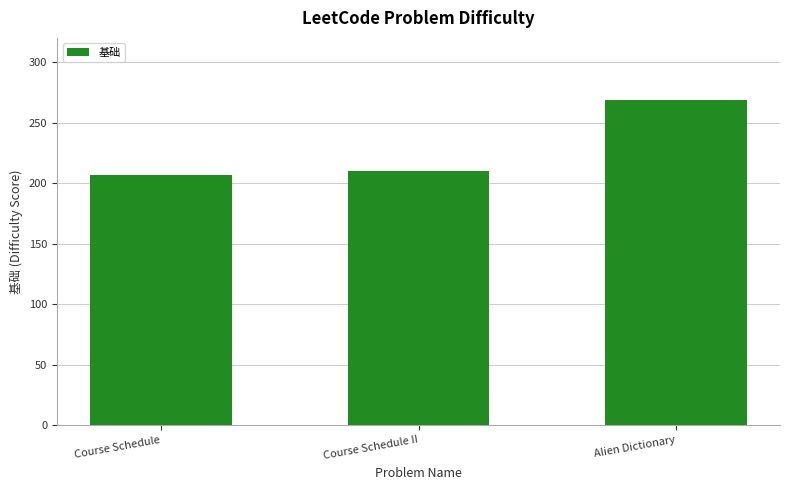

True or false: the data shows 102 at Course Schedule.

False